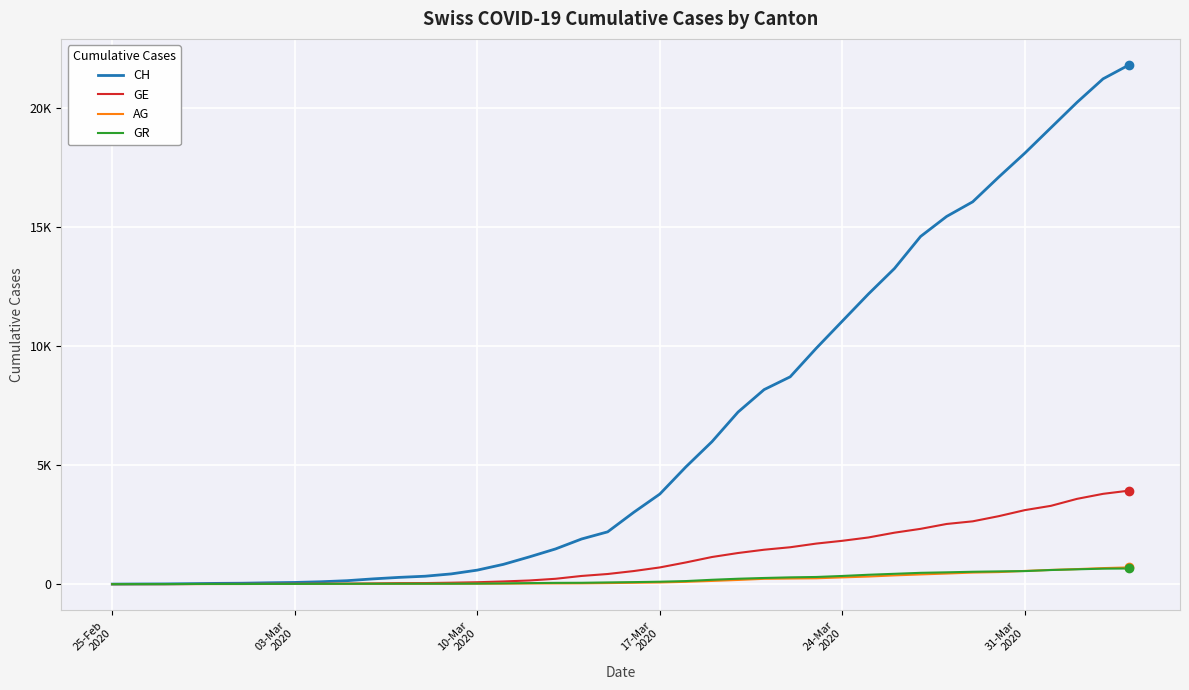

Rank the series by their maximum value, from highest to lowest.

CH, GE, AG, GR